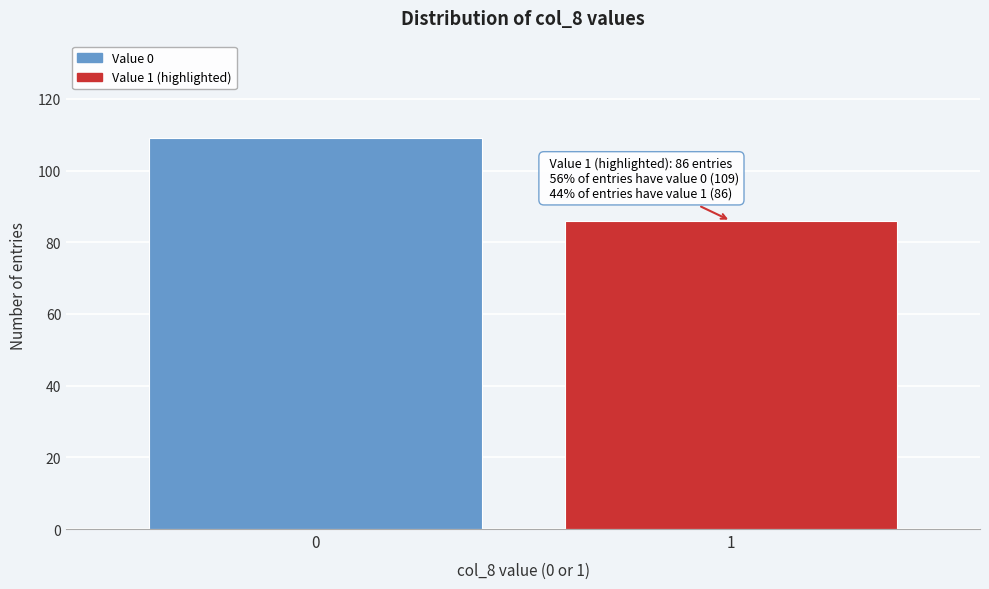

Reading right to left, transcribe all the data shown in this chart.

86	109